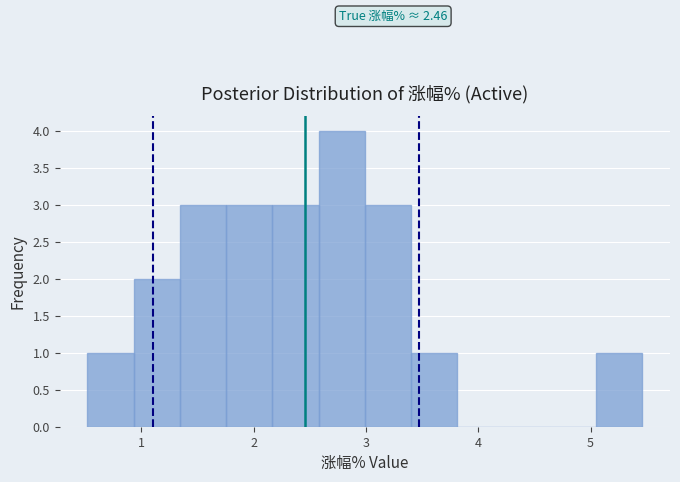

Over which range of the x-axis is the bar tallest?

2.6 to 3.0